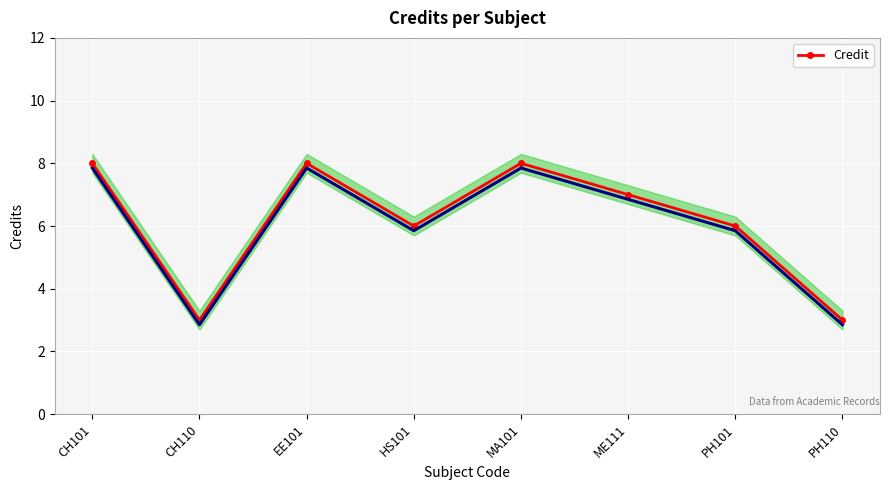

What is the sum of the values at CH110 and MA101?

11